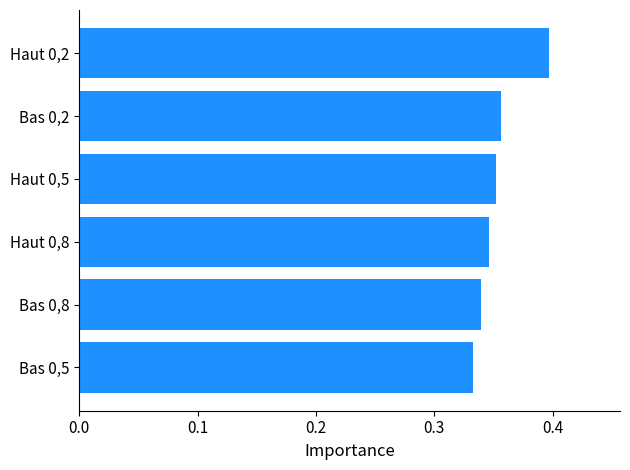

What is the sum of the values at Haut 0,5 and Bas 0,5?

0.7